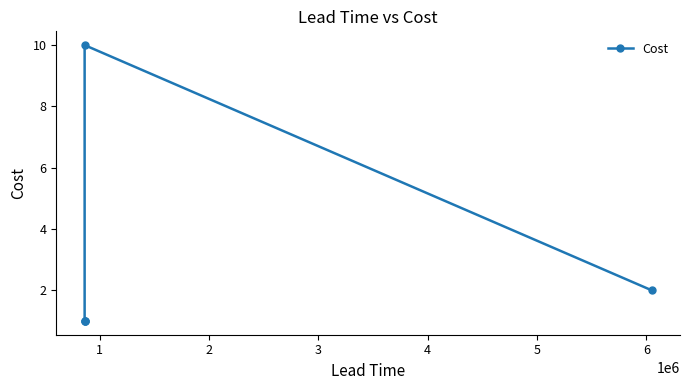

What is the greatest value displayed?

10